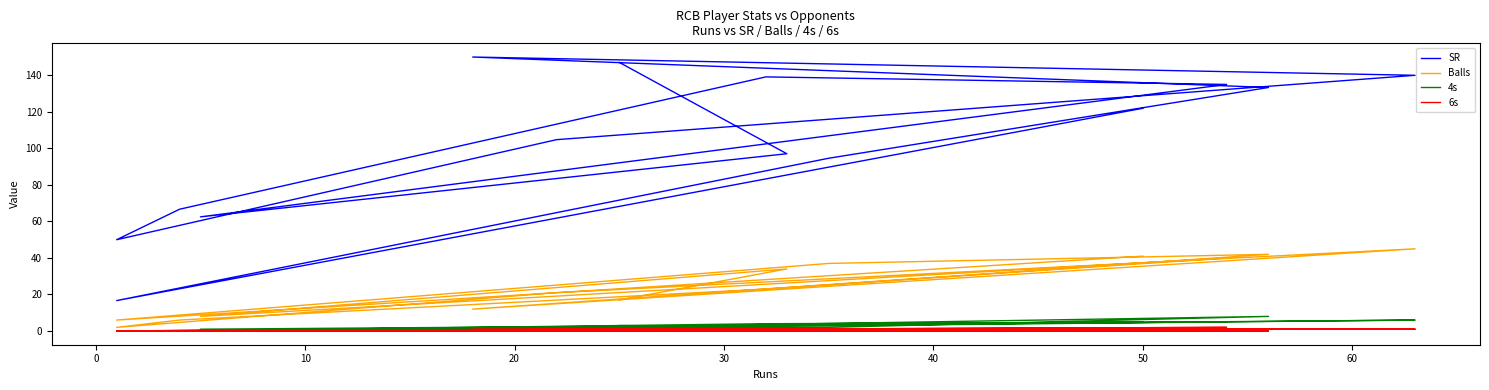

Does the chart display data point markers on the line(s)?

No